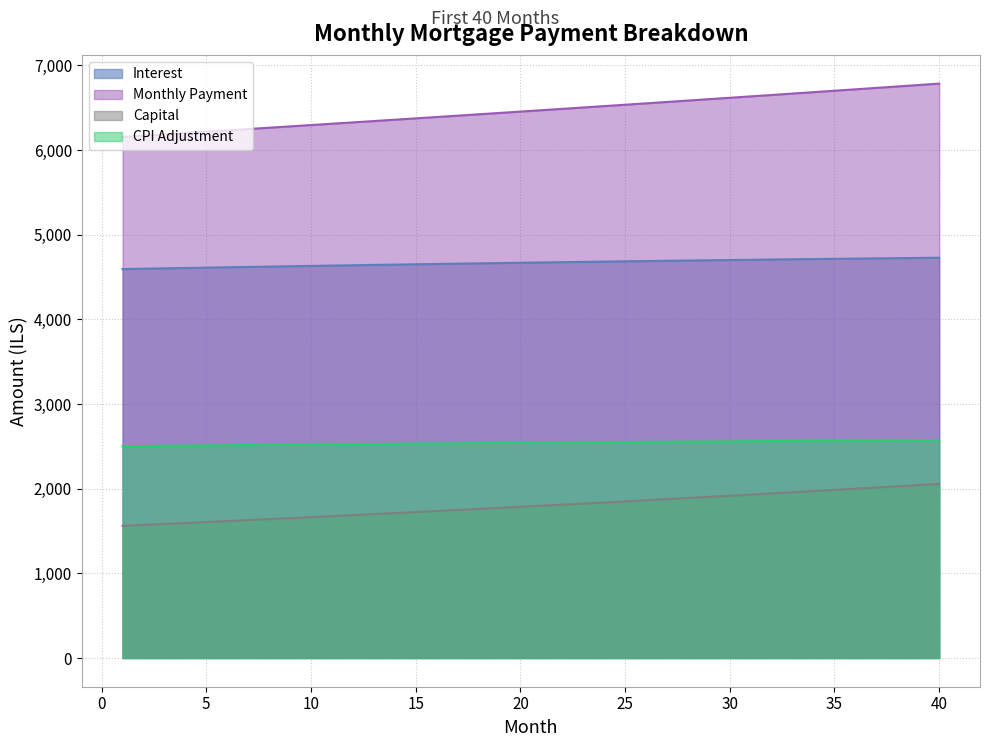

At which label does month_payment first exceed 6471?

21